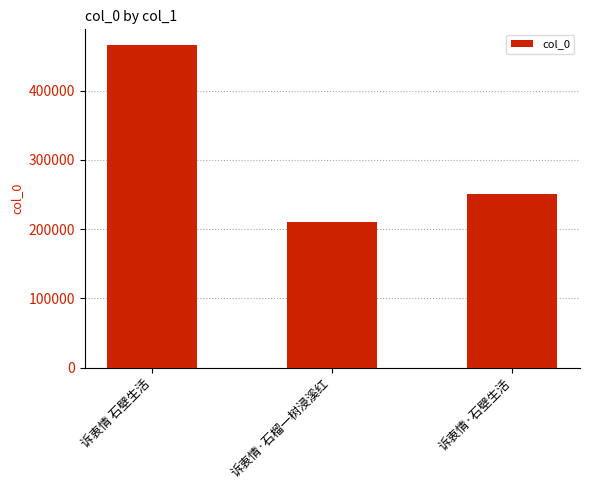

Reading left to right, what are all the values shown in this chart?

465082	210791	250987